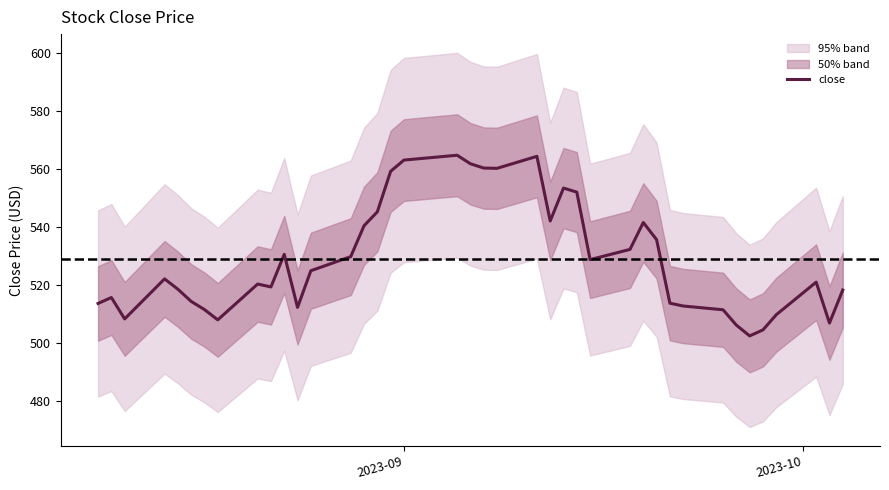

How many points are lower than both their immediate neighbors (excluding endpoints)?

9